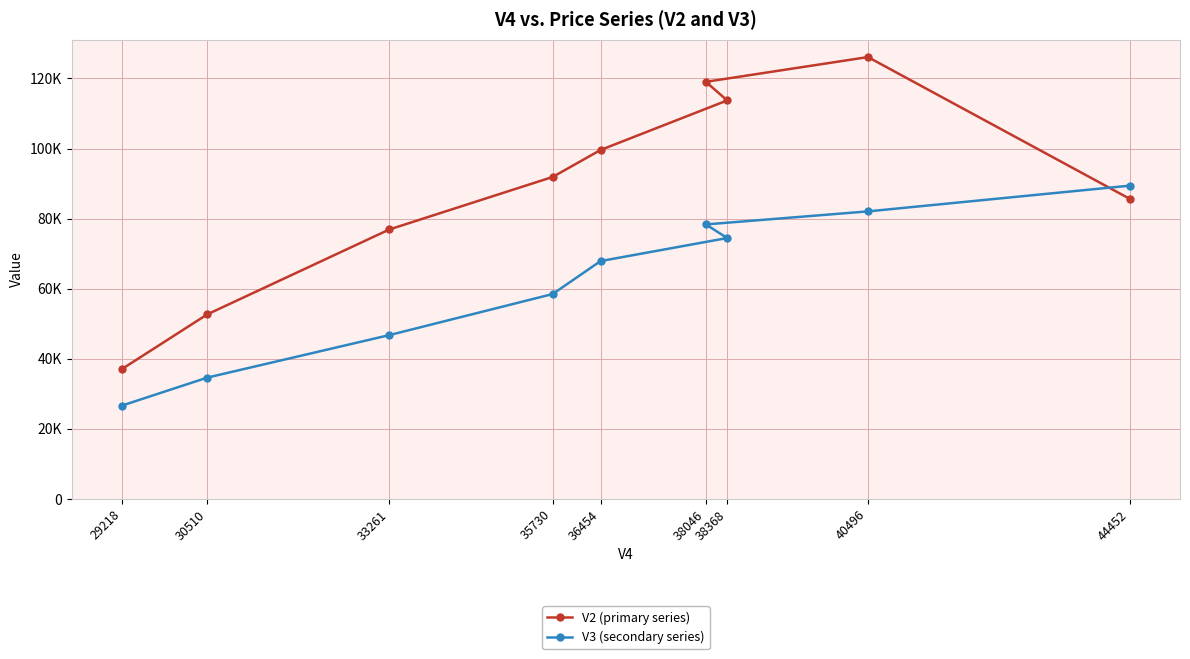

Reading left to right, extract all data points from this chart.

V2 (primary series): 37066.0	52692.0	76909.0	91893.8	99595.3	113732.7	119048.0	126111.0	85673.7
V3 (secondary series): 26638.1	34634.4	46759.4	58478.1	67884.6	74462.6	78345.0	82067.0	89403.5